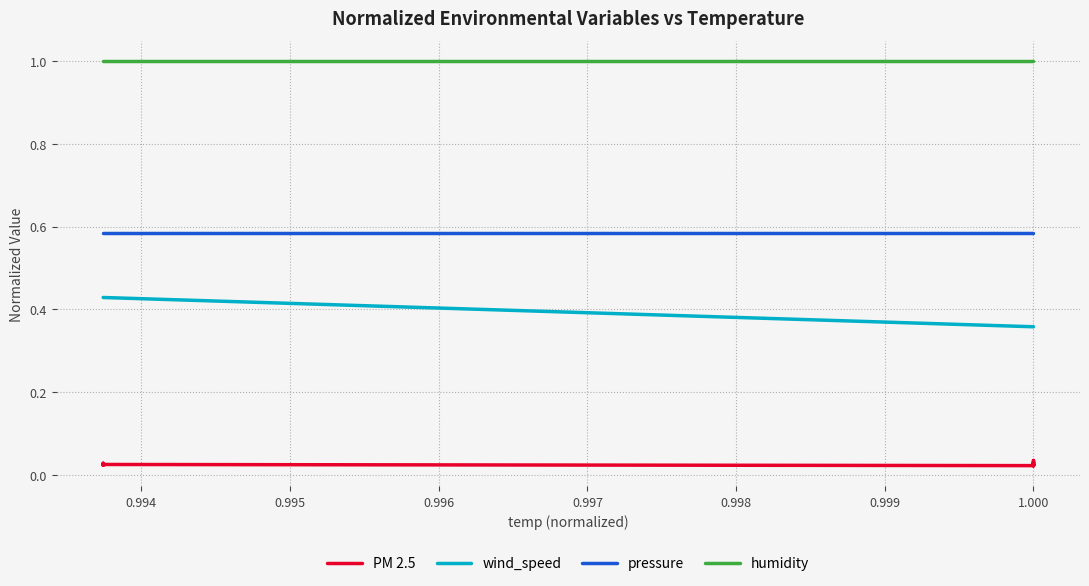

At 1.000, list the series in order from largest to smallest.

humidity, pressure, wind_speed, PM 2.5